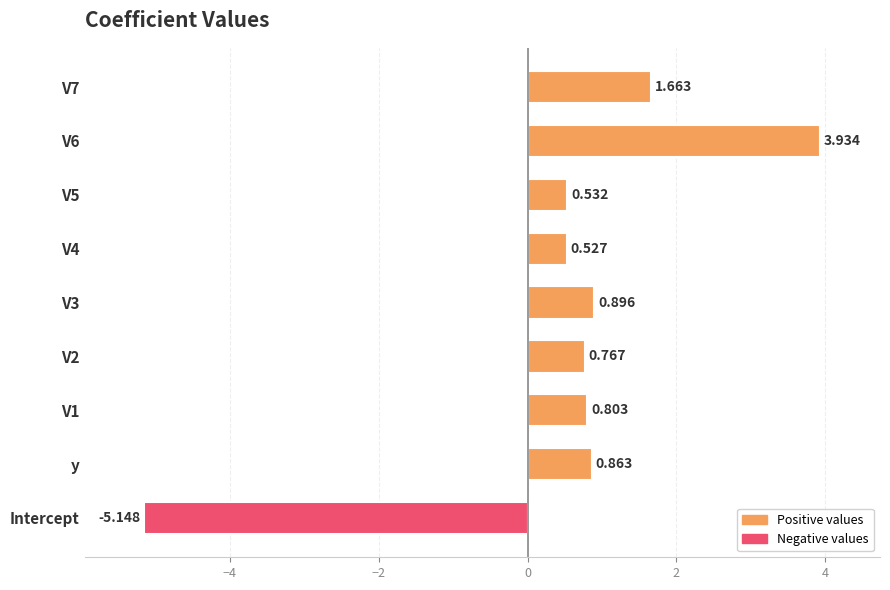

Which category has the lowest value across all series?

Intercept